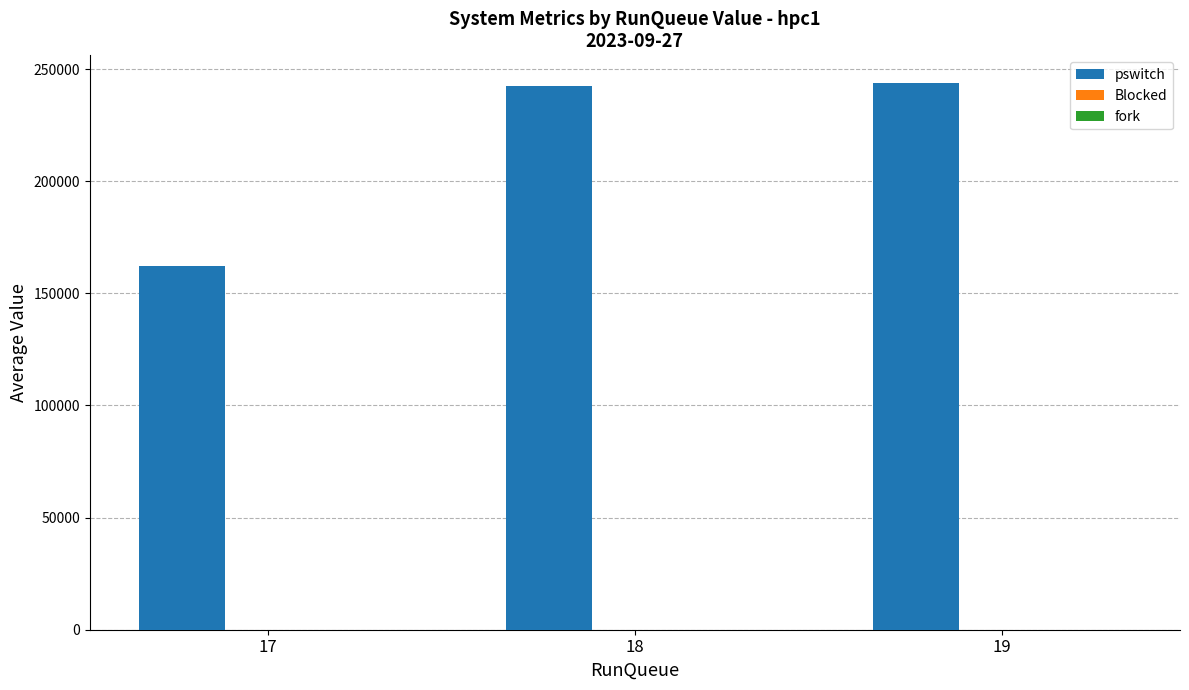

What is the approximate value at 17?

162298.4